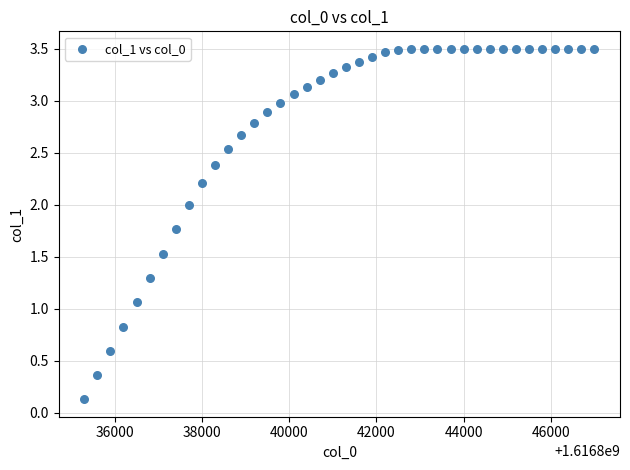

What is the range of X values (max minus min)?

11700.0